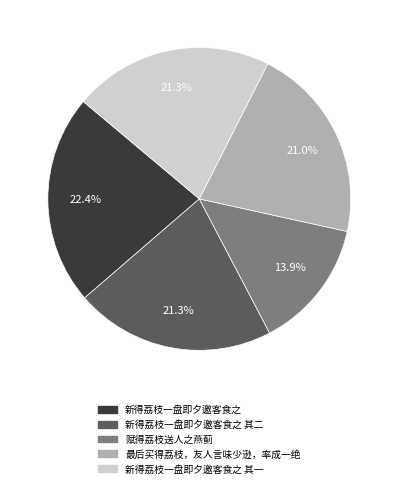

Is there a majority slice in this chart?

No